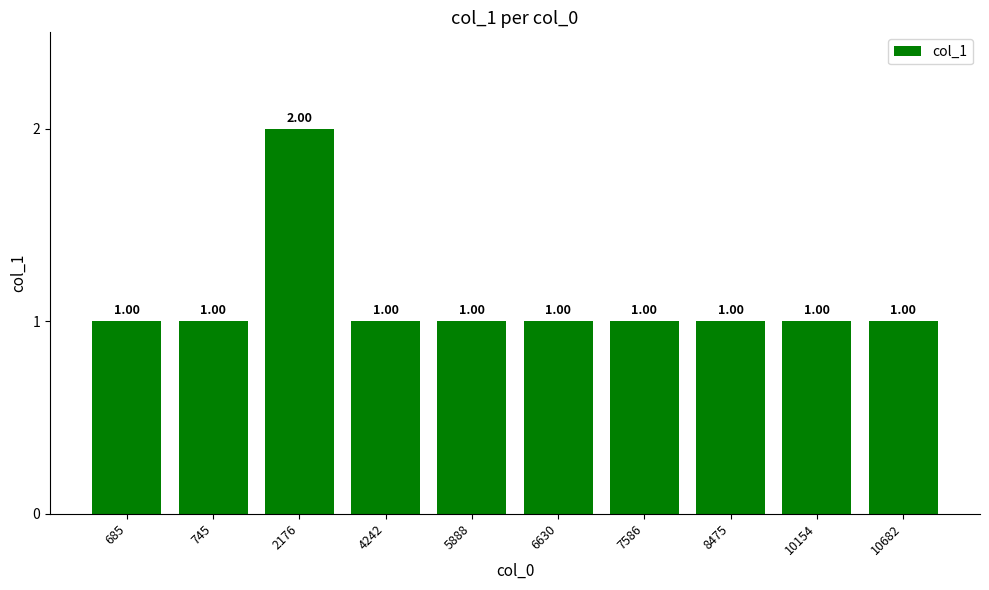

What is the ratio of the value at 745 to the value at 10682?

1.0